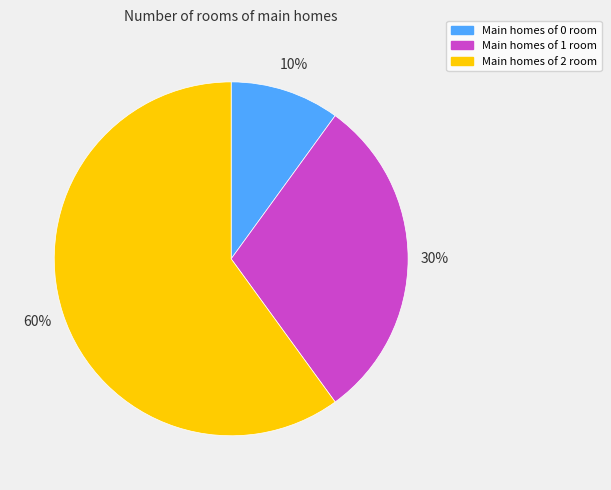

Is it true that Main homes of 2 room is 48% of the pie?

False